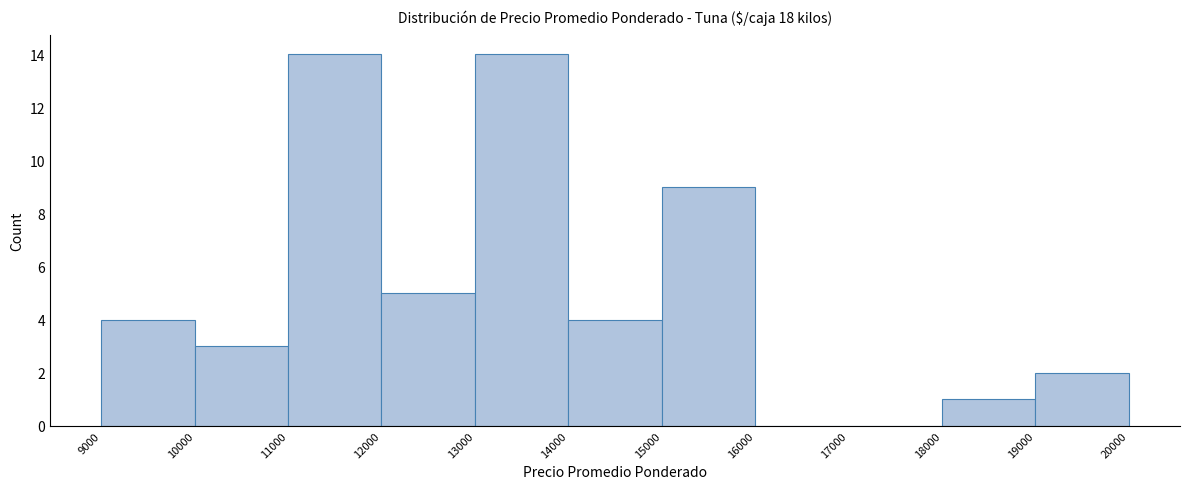

Reading left to right, transcribe this chart: for each bar, give the range it covers on the x-axis and its height. The values are not printed on the chart, so give them approximately, as read against the axis.

9000 to 10000: 4
10000 to 11000: 3
11000 to 12000: 14
12000 to 13000: 5
13000 to 14000: 14
14000 to 15000: 4
15000 to 16000: 9
16000 to 17000: 0
17000 to 18000: 0
18000 to 19000: 1
19000 to 20000: 2